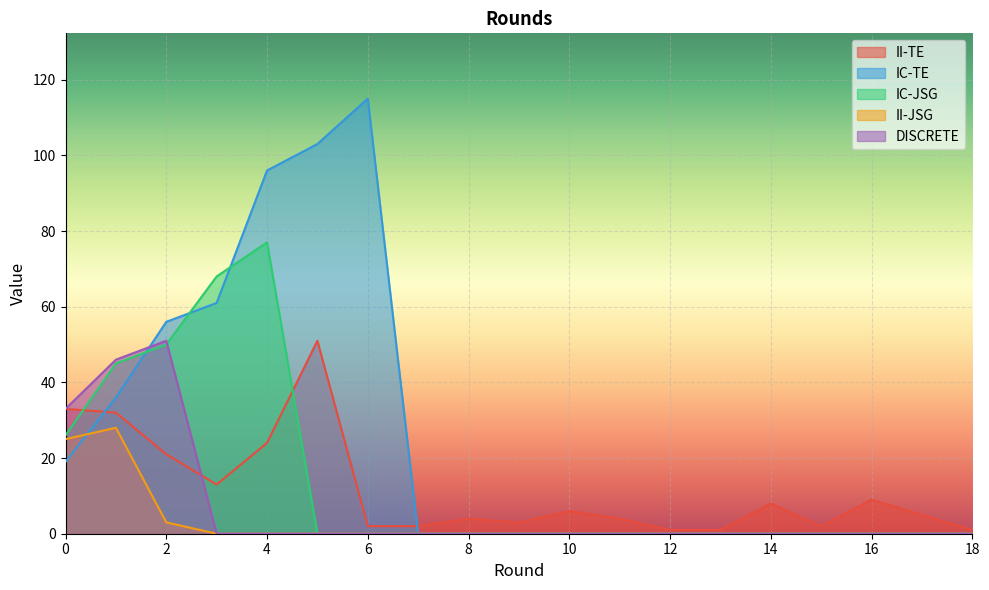

True or false: IC-JSG and II-TE cross at least once.

True